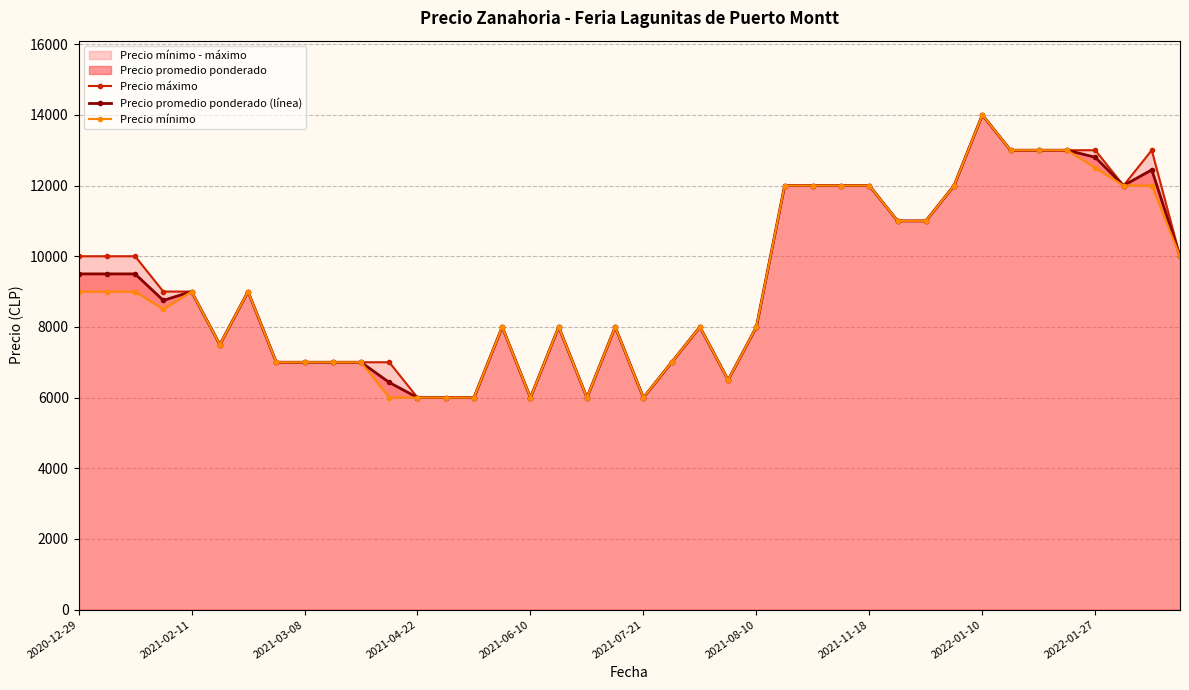

What is the maximum value for Precio máximo?

14000